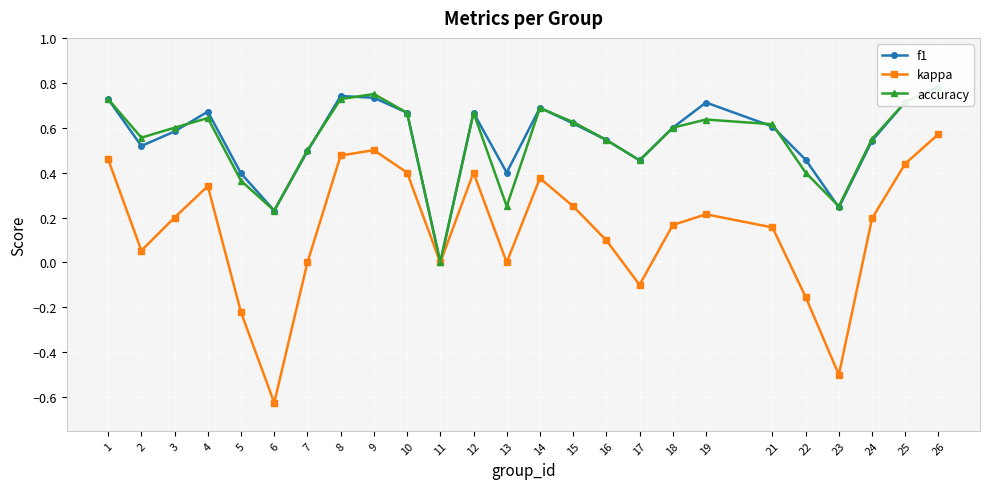

At which category does the chart reach its minimum across all series?

6